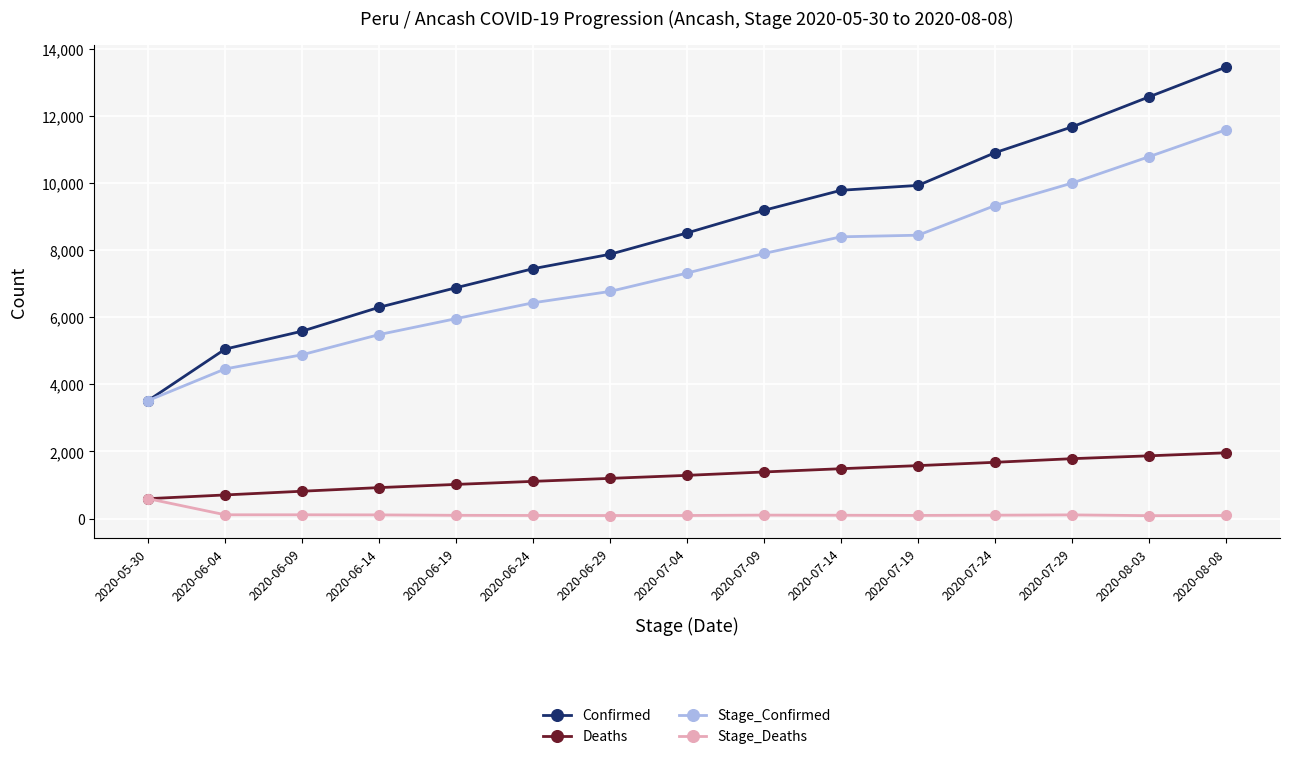

What is the difference between the maximum and minimum values in the Deaths series?

1367